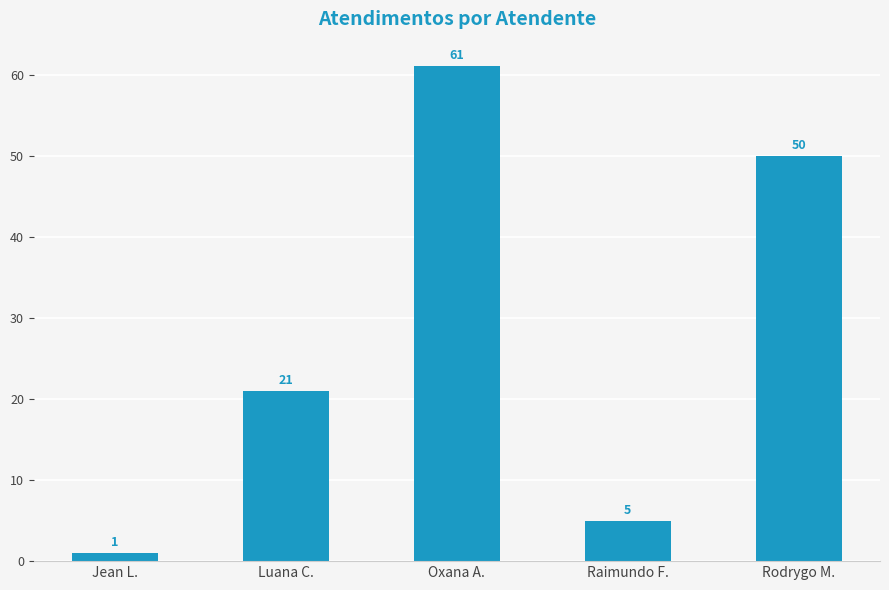

At which category does the chart reach its peak across all series?

Oxana A.